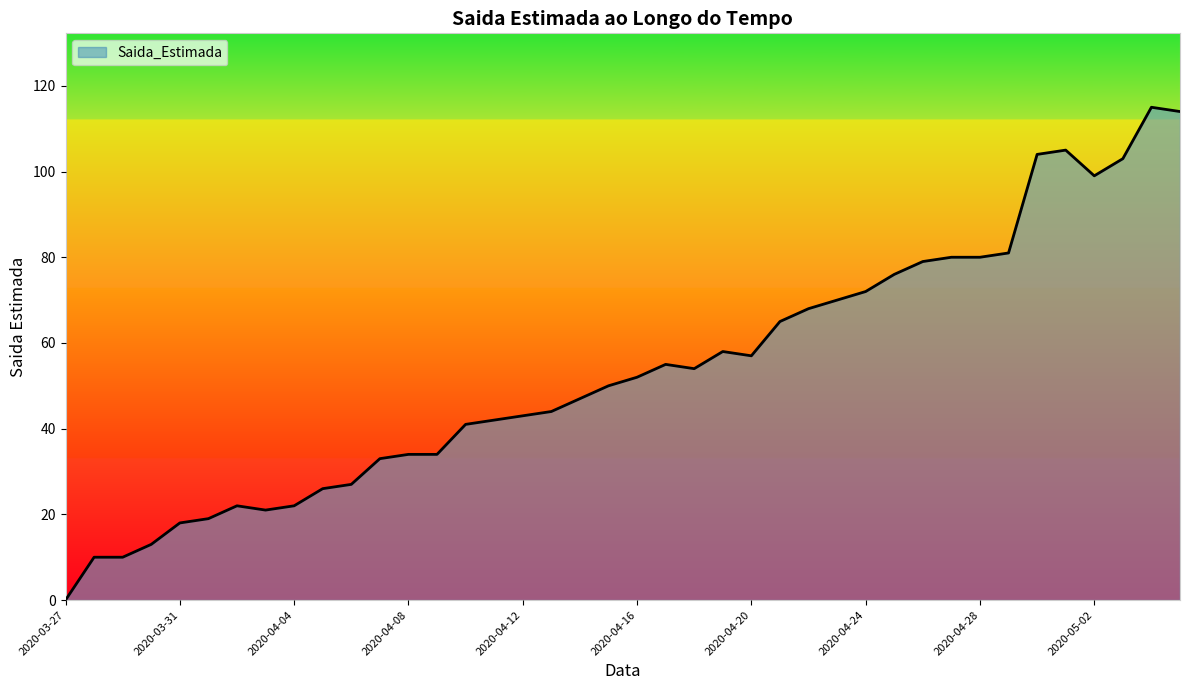

What is the difference between the maximum and minimum values?

115